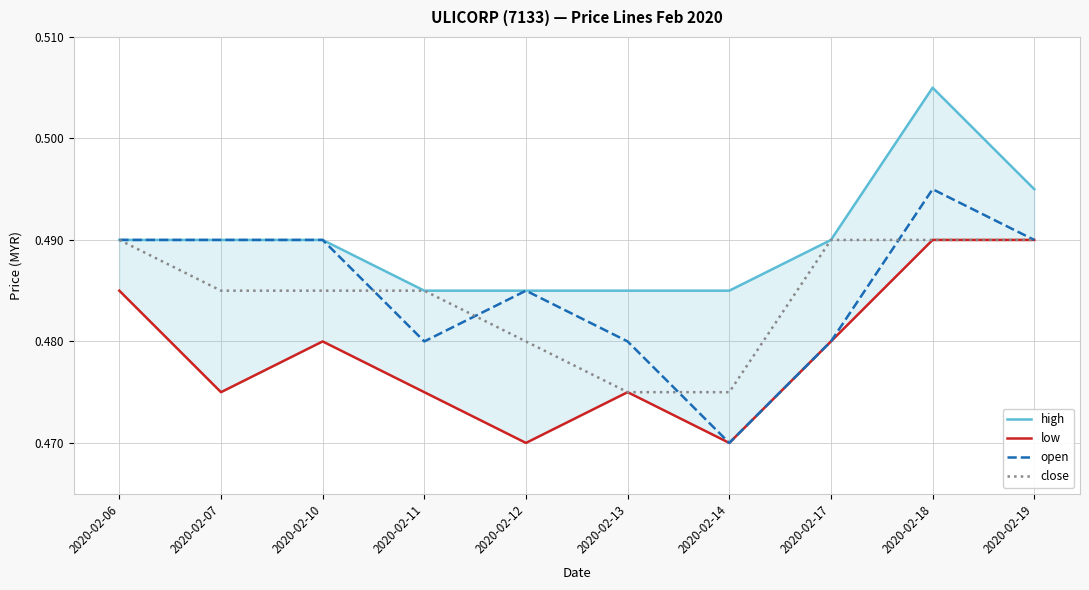

Is it true that close equals 0.7 at 2020-02-19?

False